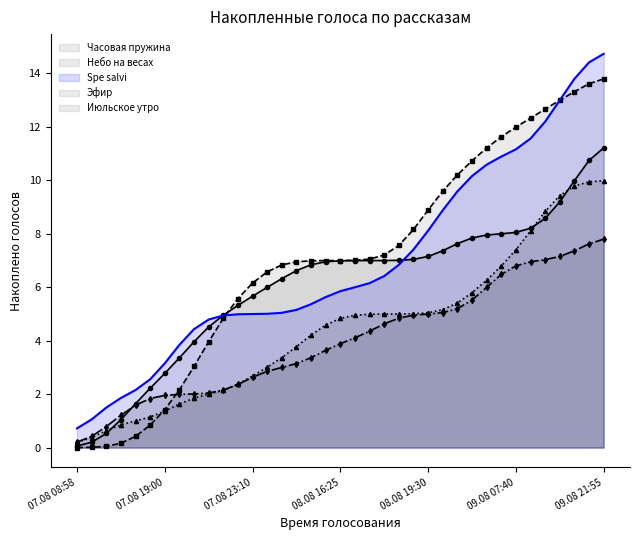

What is the difference between the maximum and minimum values in the Часовая пружина series?

11.2